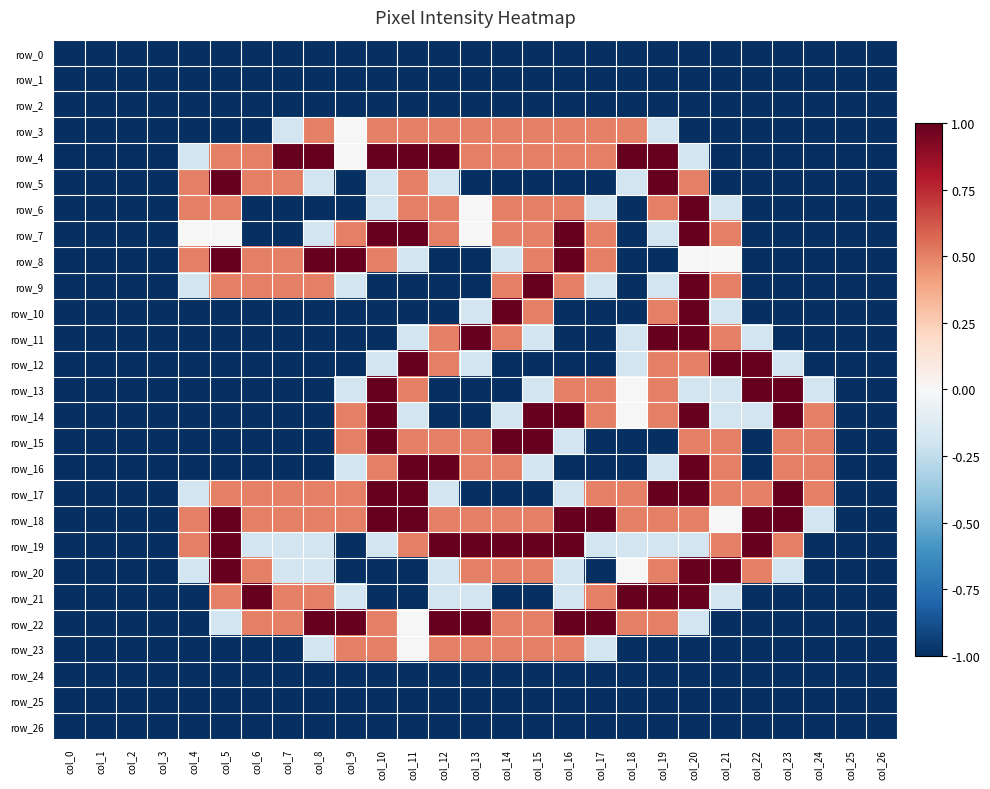

What is the spread (max minus min) of values at col_12?

2.0